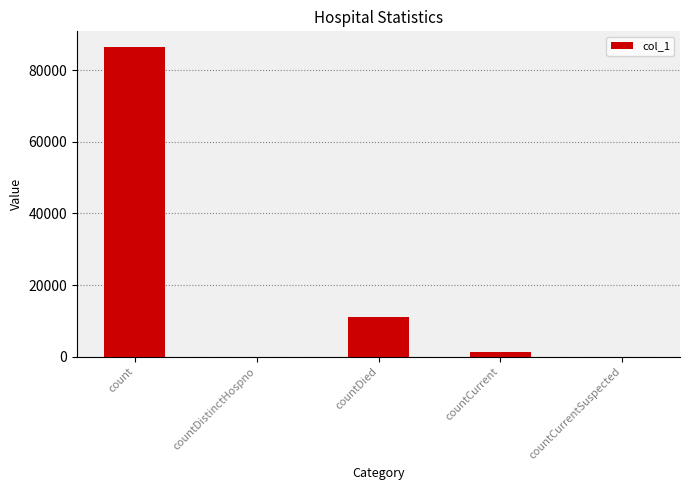

What is the average value?

19786